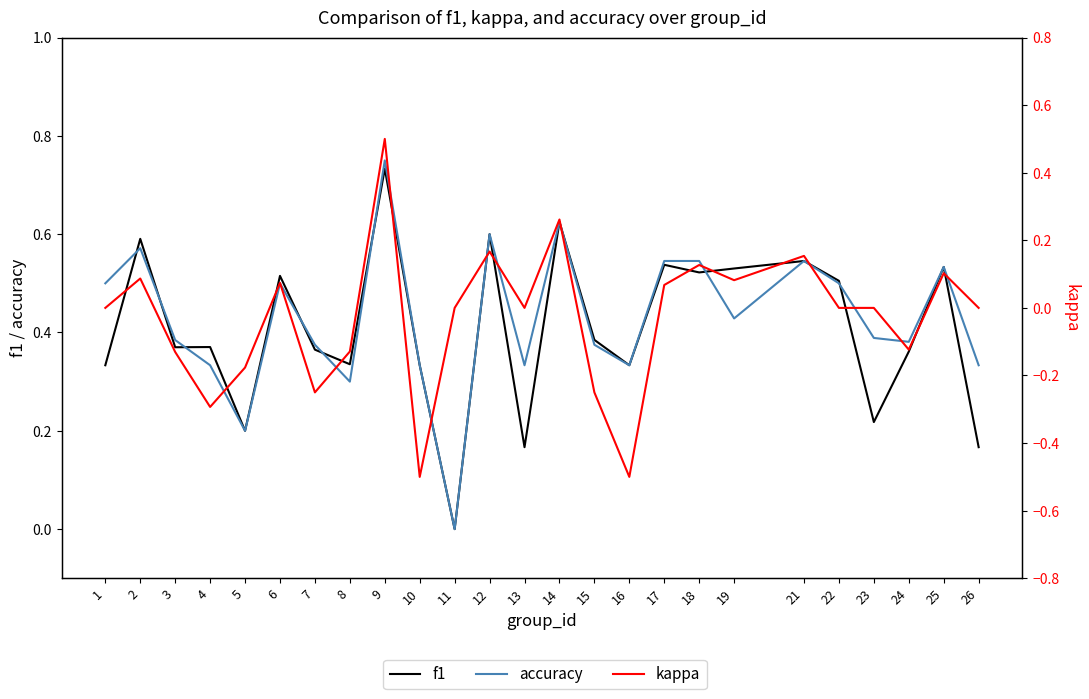

At which category is the sum across all series the highest?

9